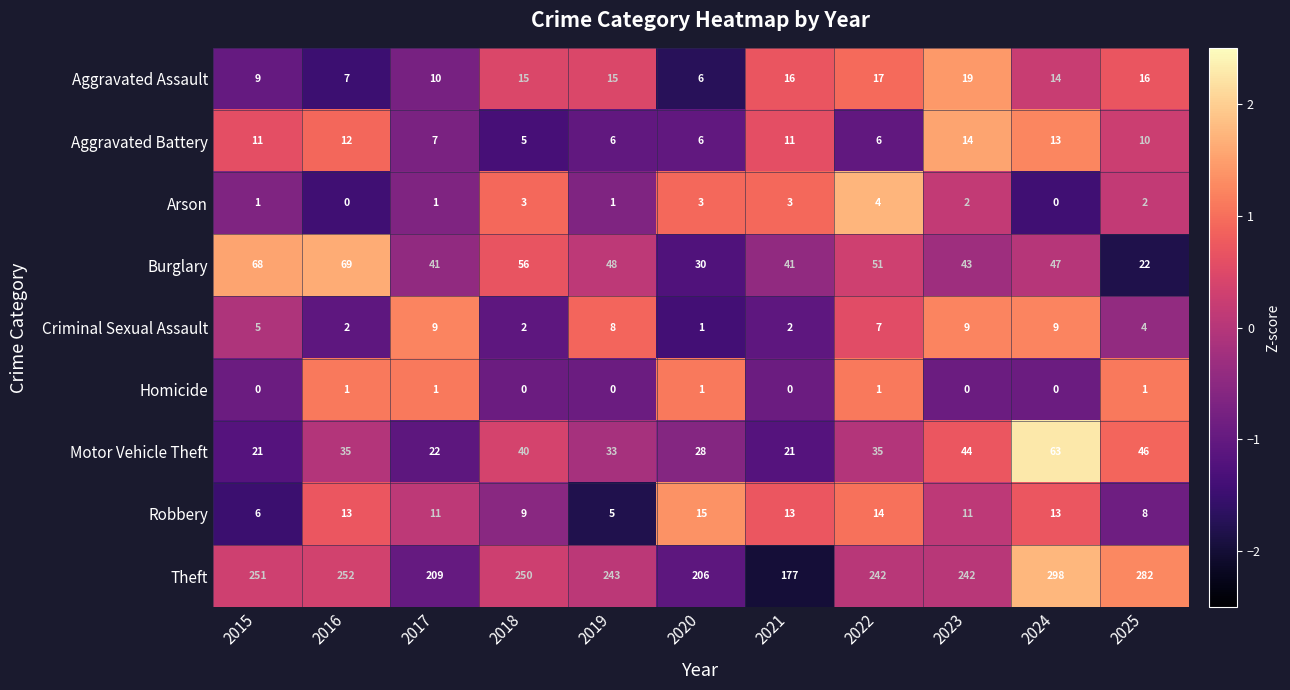

What is the total value across all series at 2024?

457